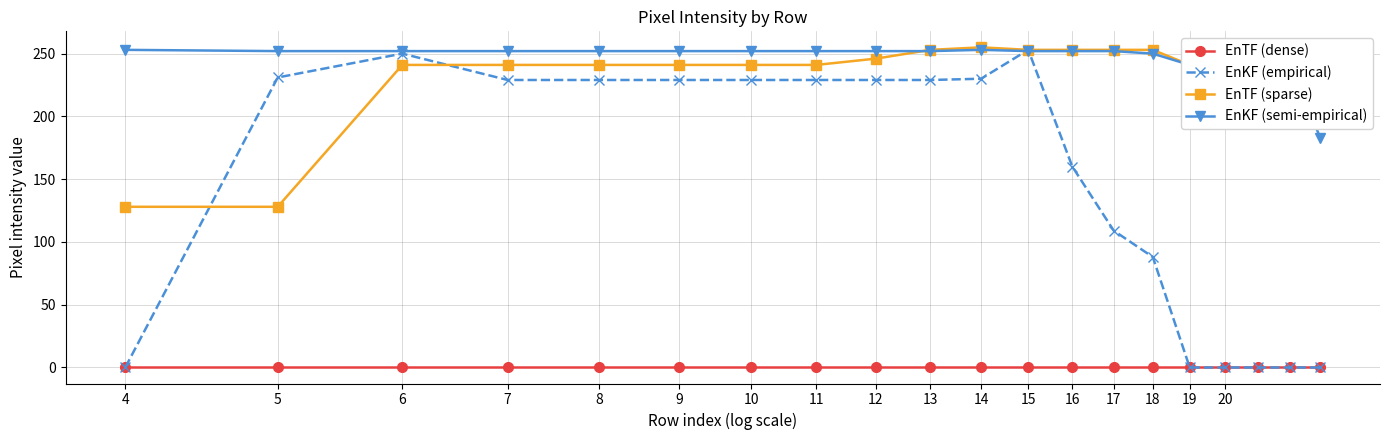

How many lines are shown in the chart?

4